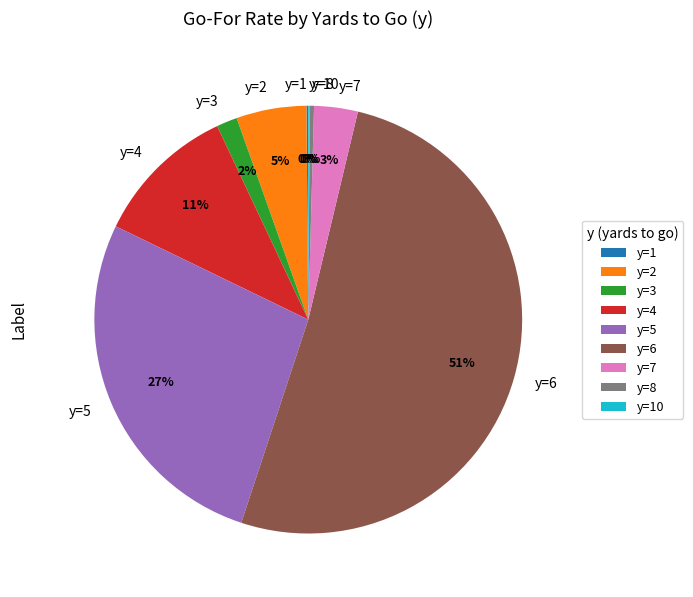

Is there any slice that represents more than half of the pie?

Yes